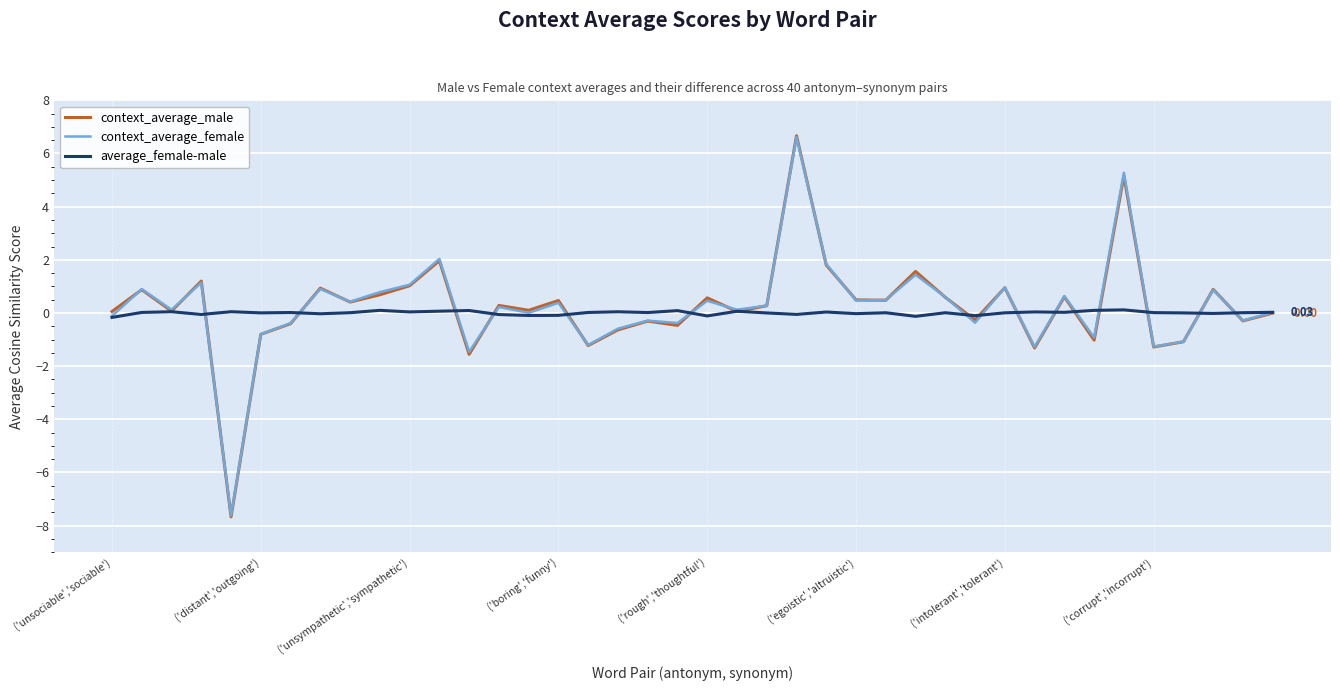

Which series has the widest spread of values?

context_average_male